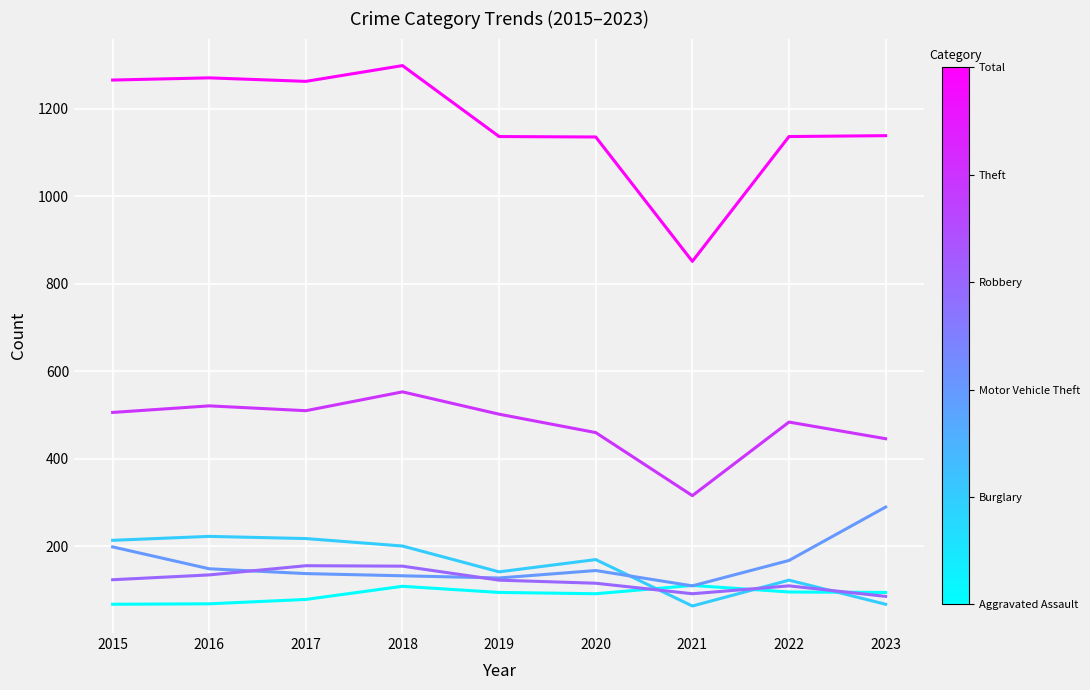

What is the minimum value shown in the chart?

64